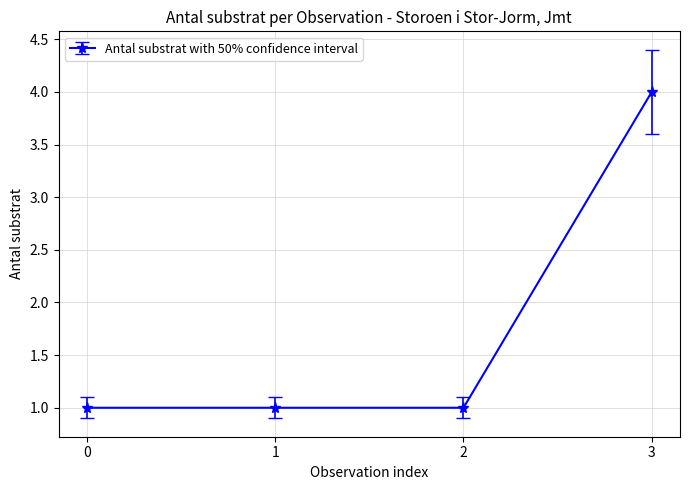

Approximately how many times larger is the value at 3 compared to 2?

4.0